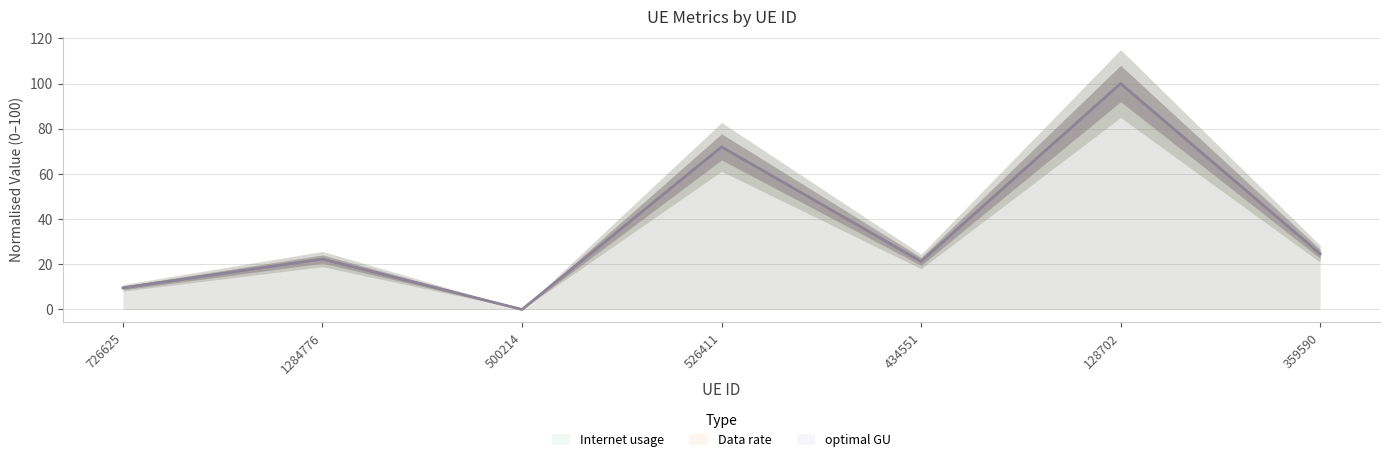

Where is the first local maximum for Data rate?

1284776